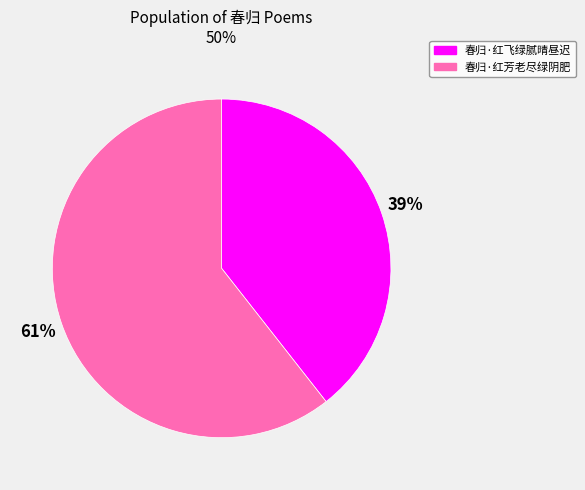

To the nearest percent, what is the combined percentage of 春归·红芳老尽绿阴肥 and 春归·红飞绿腻晴昼迟?

100%